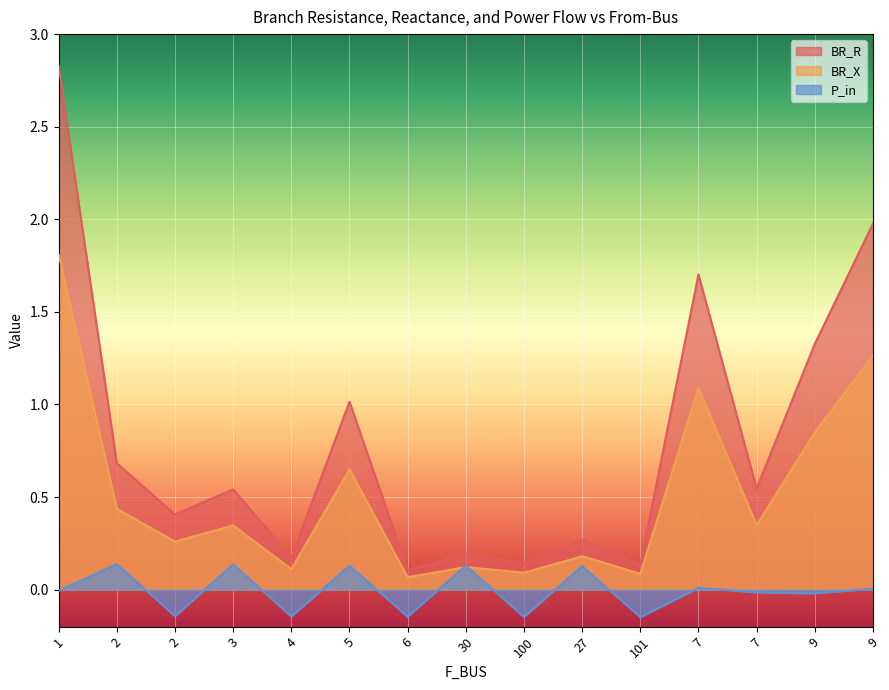

How many lines are shown in the chart?

3